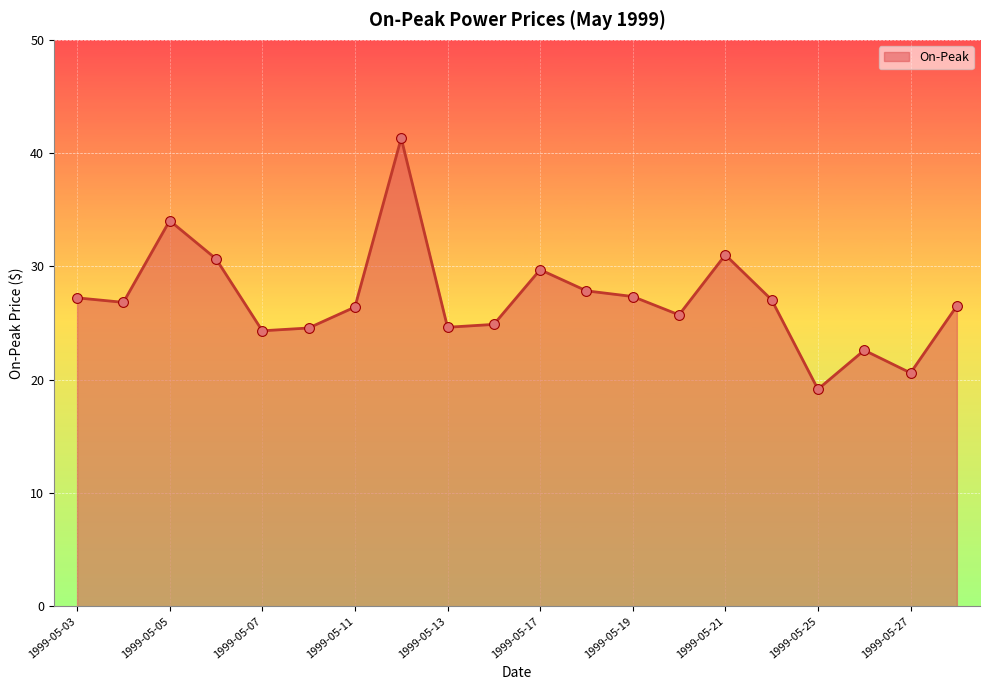

What is the difference between the maximum and minimum values?

22.2